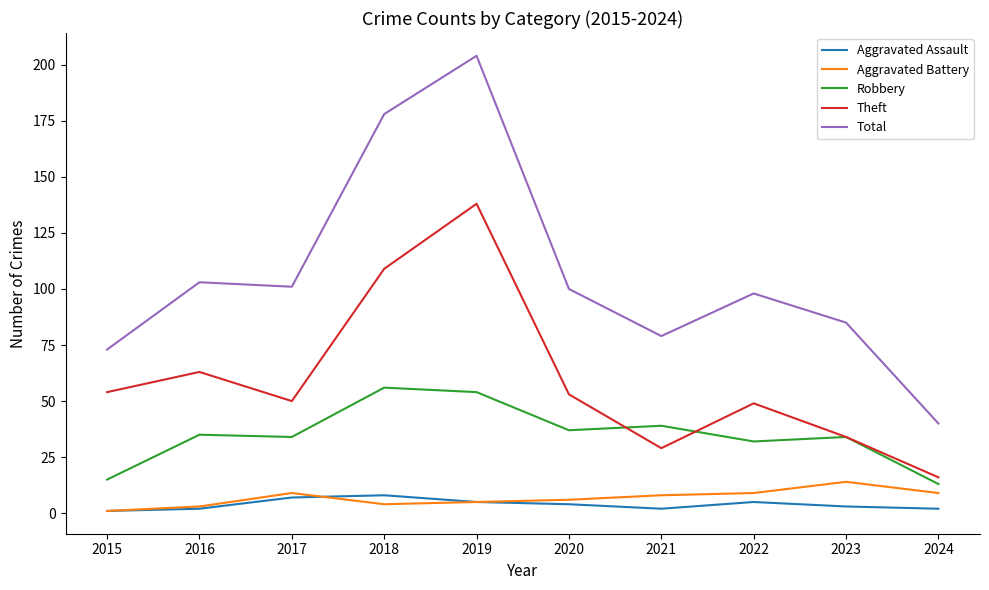

At which category is the sum across all series the highest?

2019